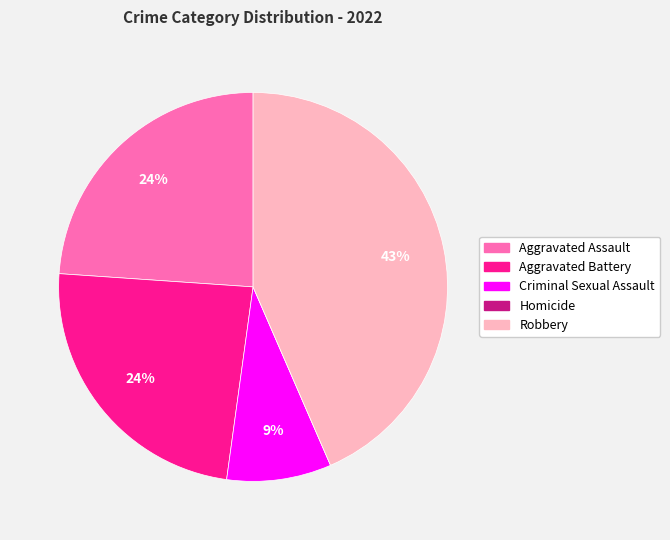

To the nearest percent, what is the difference between the largest and smallest slice percentages?

43%